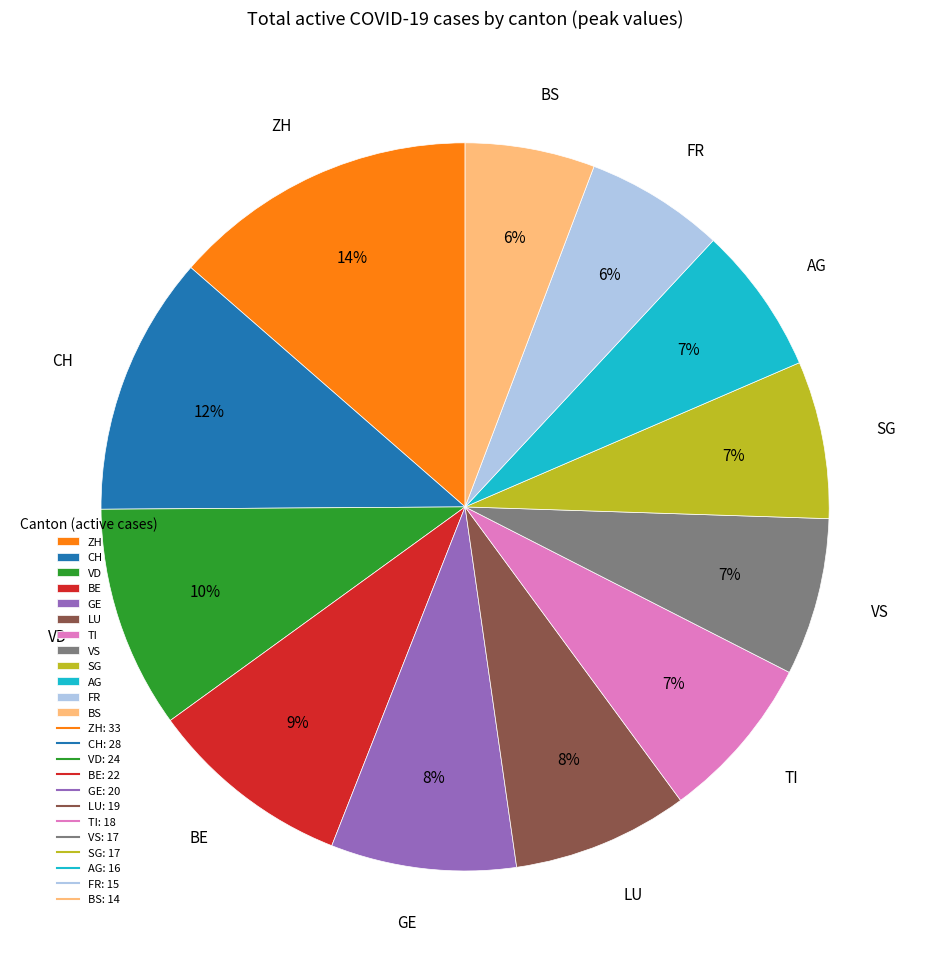

Which category has the biggest portion of the pie?

ZH